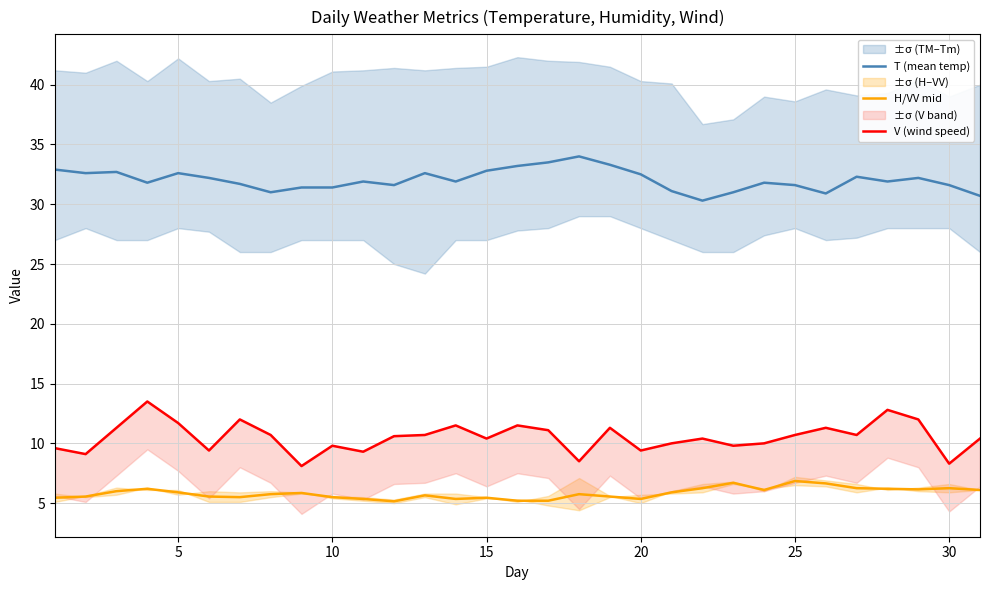

True or false: H/VV mid and T (mean temp) intersect in this chart.

False